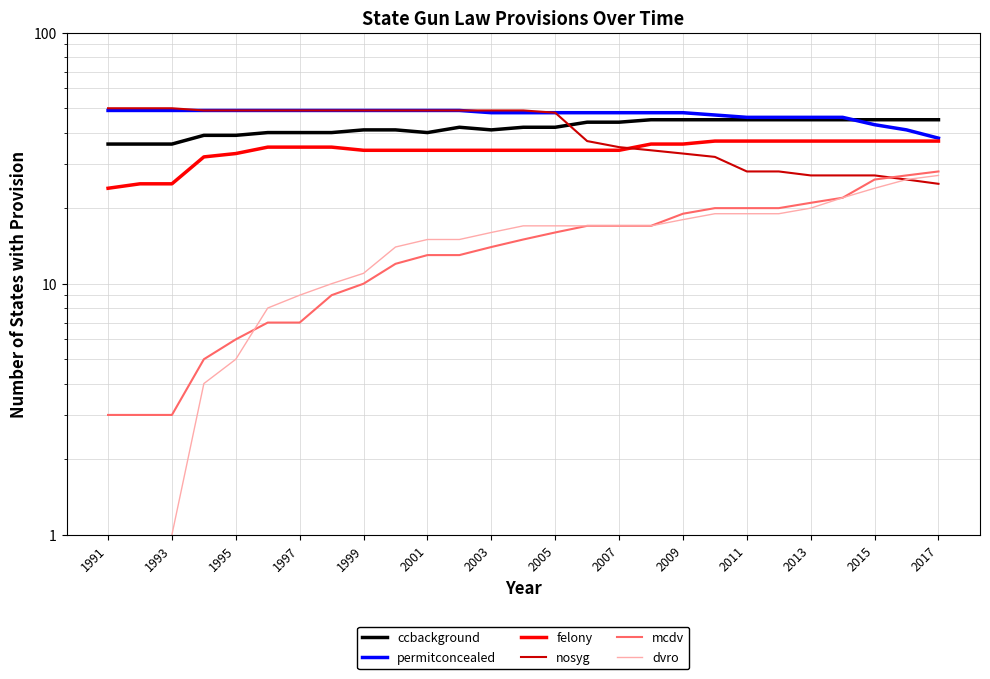

The value of mcdv at 1997 is 8. True or false?

False